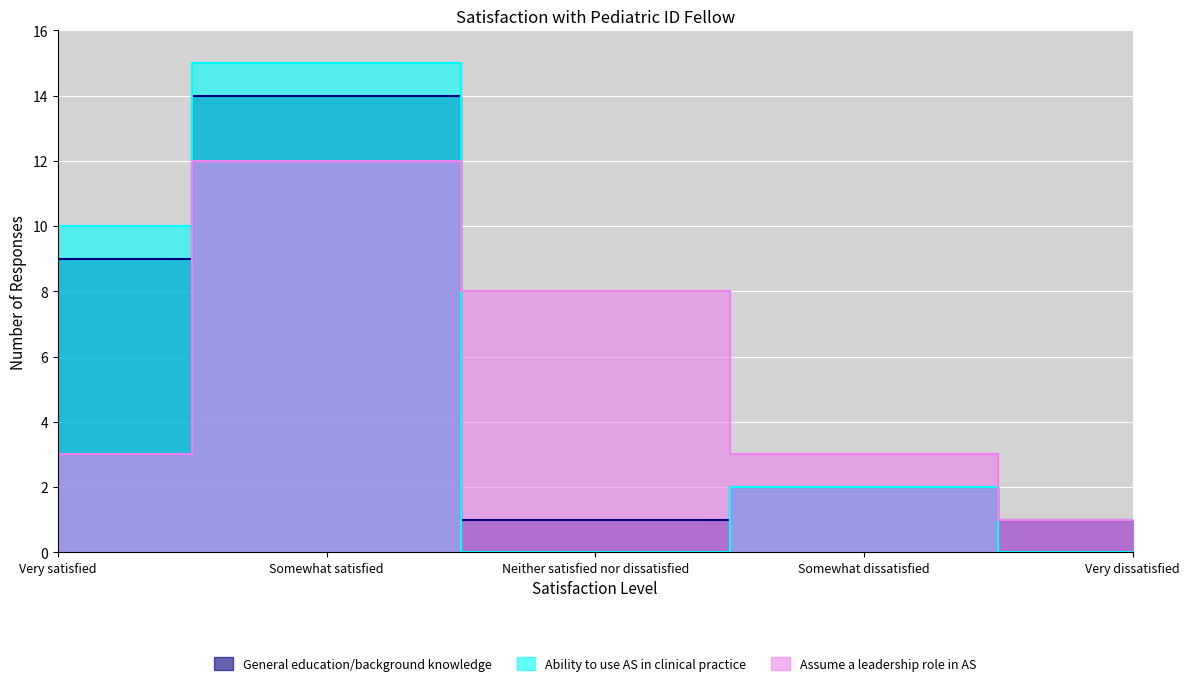

The Ability to use AS in clinical practice series shows 0 at Somewhat dissatisfied. True or false?

False